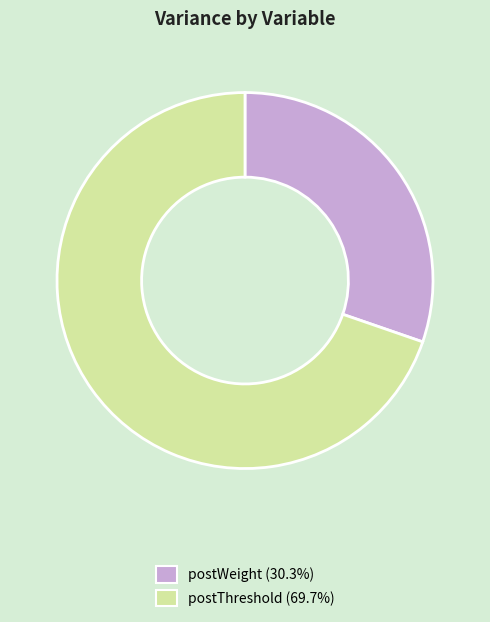

Which slice represents more than half of the pie?

postThreshold